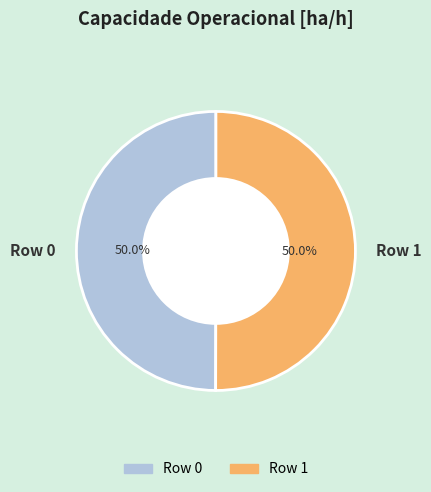

What percentage do Row 1 and Row 0 together represent?

100.0%